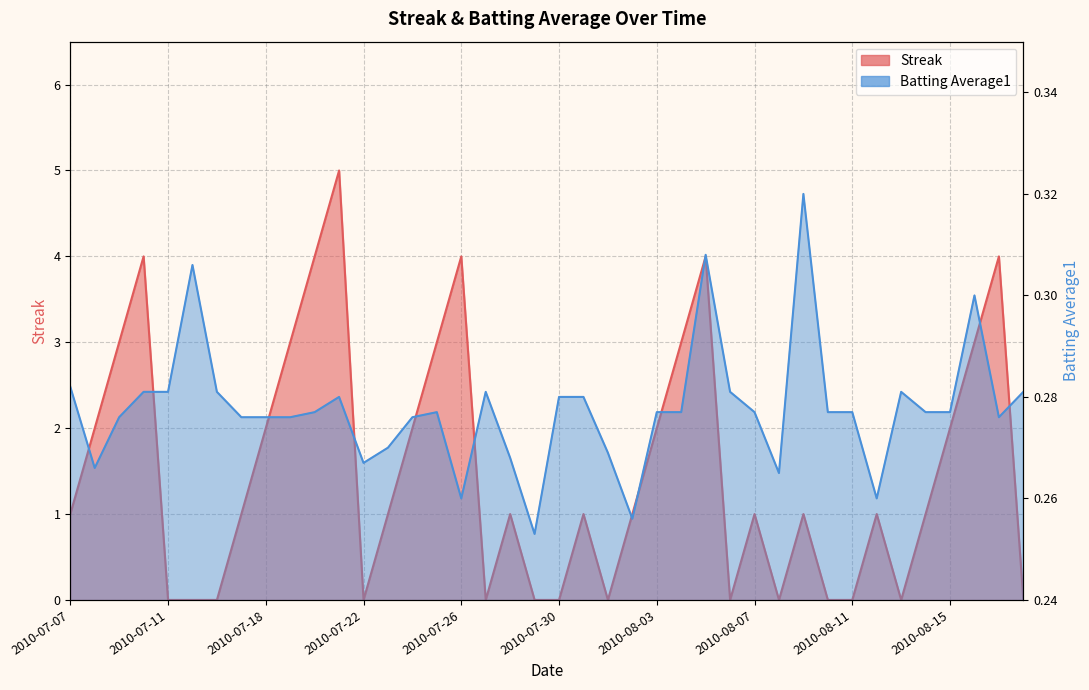

The value of Batting Average1 at 2010-08-01 is 0.1. True or false?

False